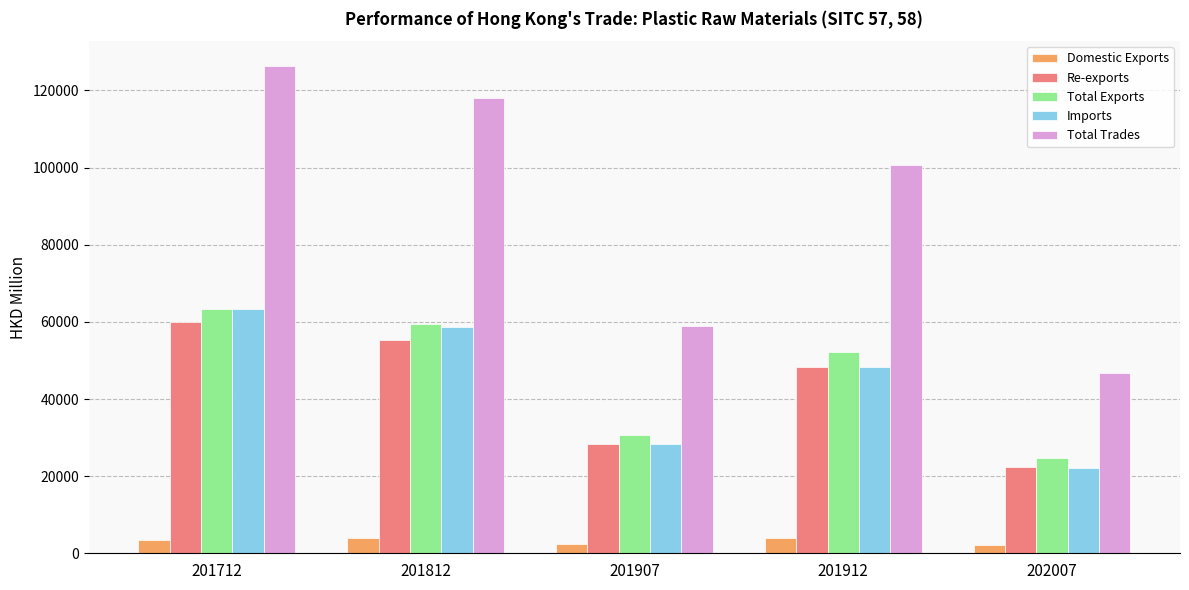

At which label does Total Exports first exceed 52298?

201712